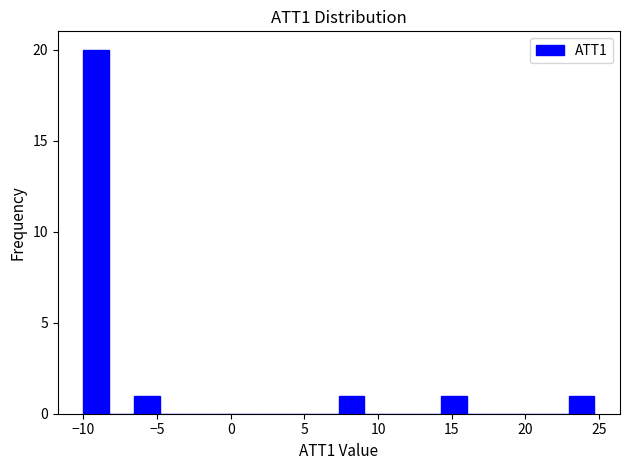

Around what value on the x-axis is the tallest bar? Give the approximate position of its centre, as read against the axis.

-9.0